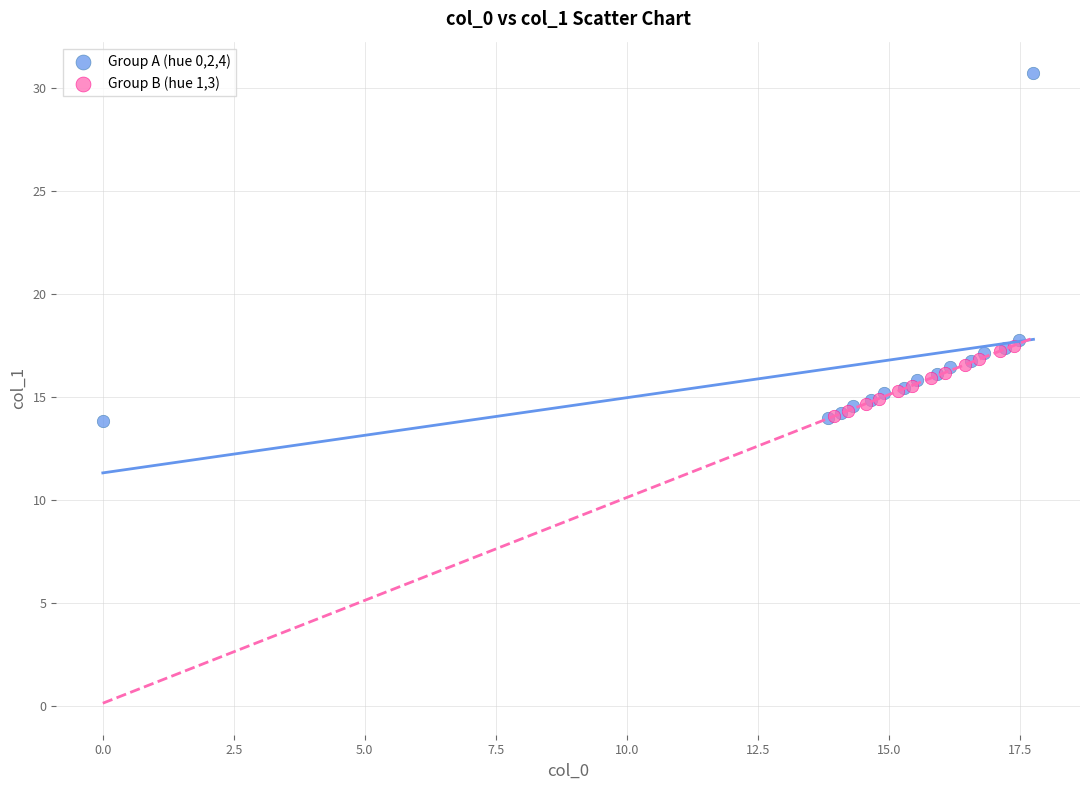

Which series has the widest spread of Y values?

Group A (hue 0,2,4)